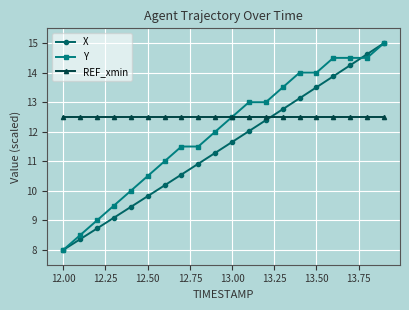

How many data points in X are less than 11?

9